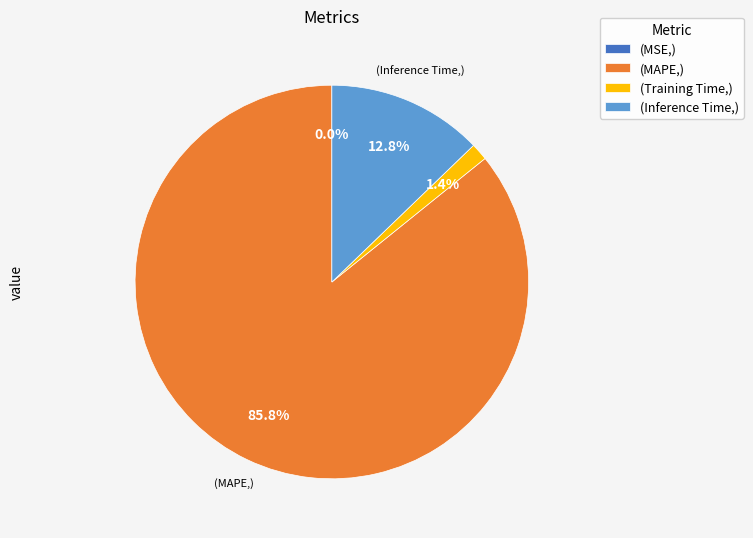

Which has a higher value, (Inference Time,) or (Training Time,)?

(Inference Time,)